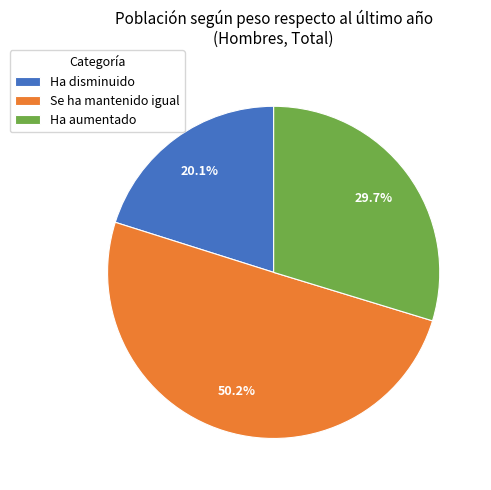

To the nearest percent, what portion does Ha aumentado represent?

30%